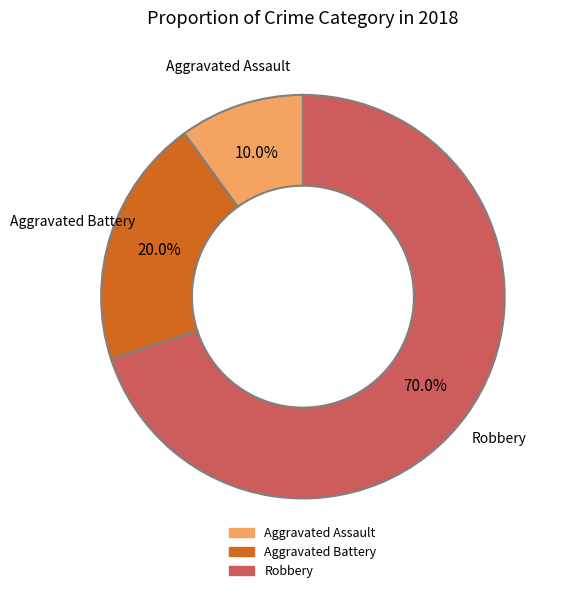

How much of the chart is everything except Aggravated Assault?

90.0%